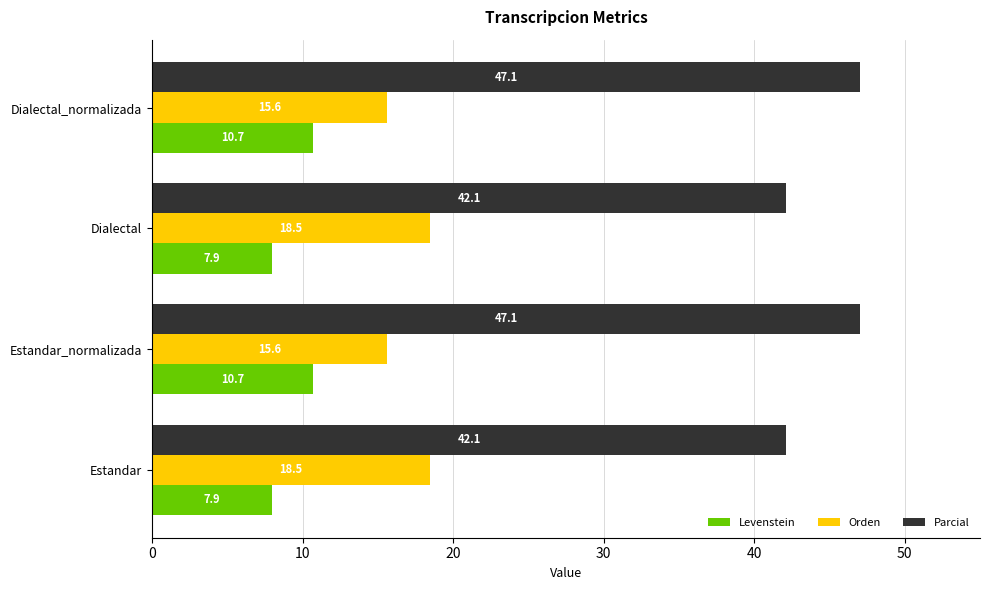

Rank the series by their average value, from lowest to highest.

Levenstein, Orden, Parcial